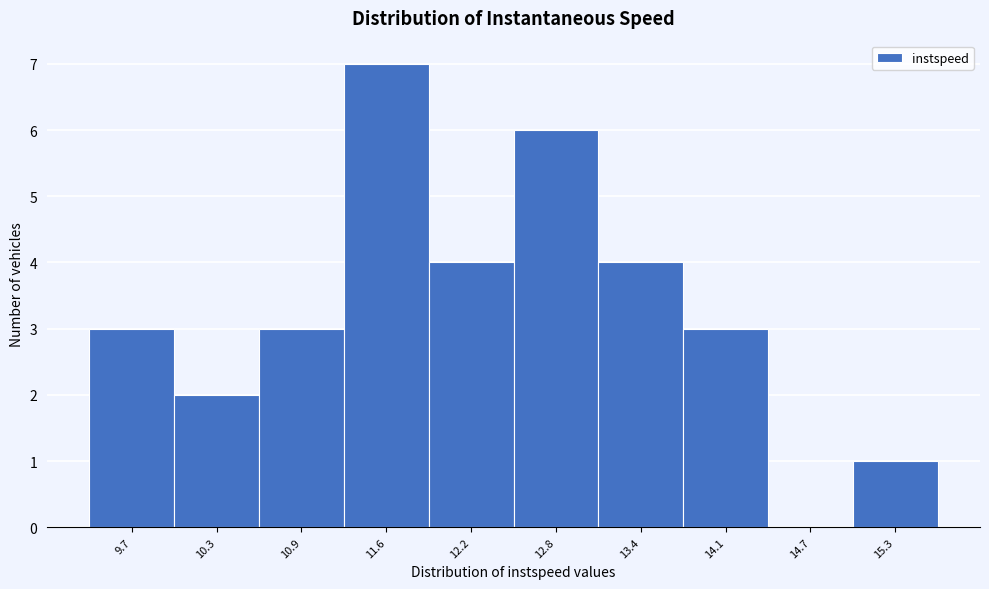

Reading left to right, list all the values displayed in this chart.

9.7=3	10.3=2	10.9=3	11.6=7	12.2=4	12.8=6	13.4=4	14.1=3	14.7=0	15.3=1